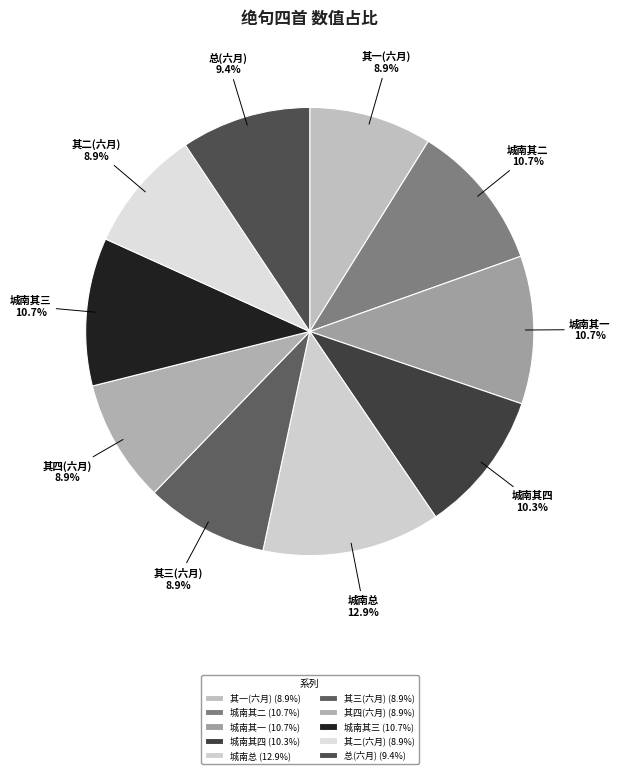

Count the number of slices in the pie.

10